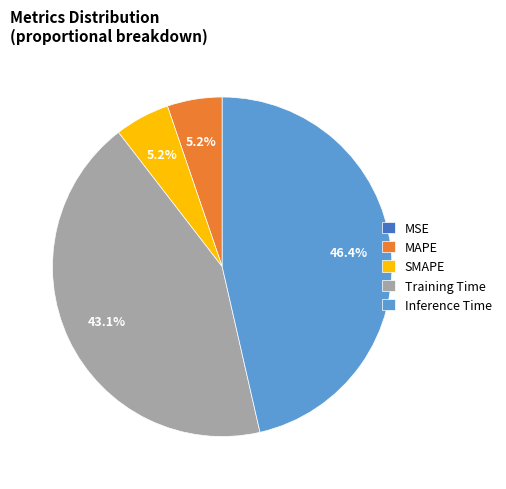

To the nearest percent, what is the combined percentage of SMAPE and Training Time?

48%